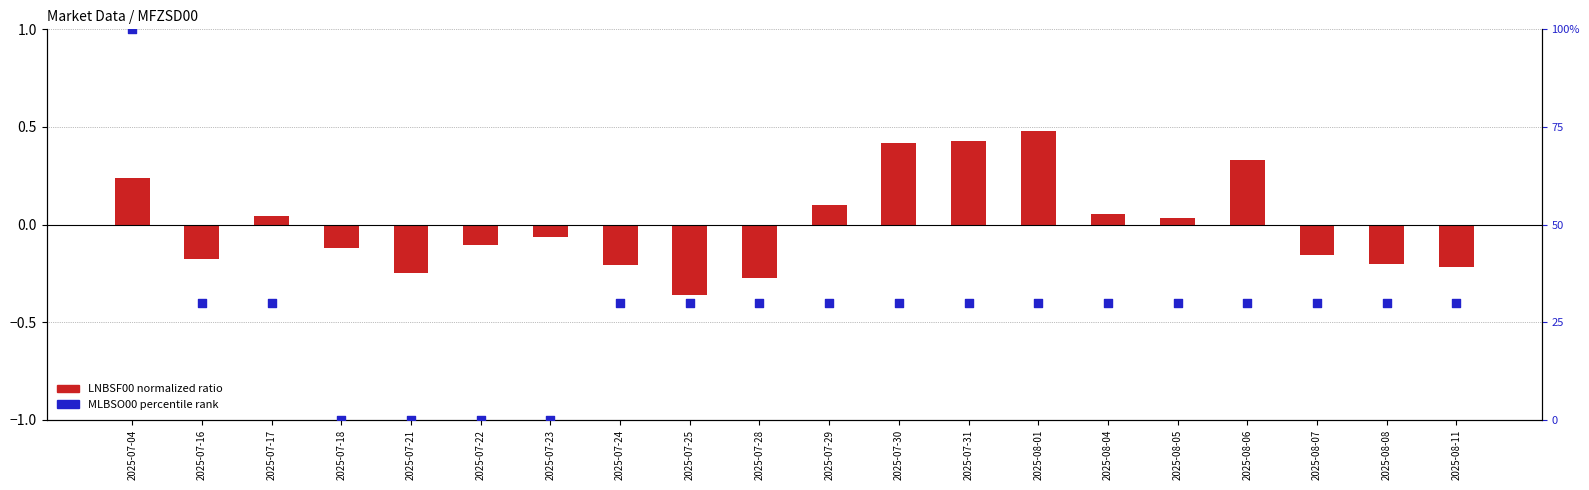

Which series contains the lowest Y value?

LNBSF00 (normalized)